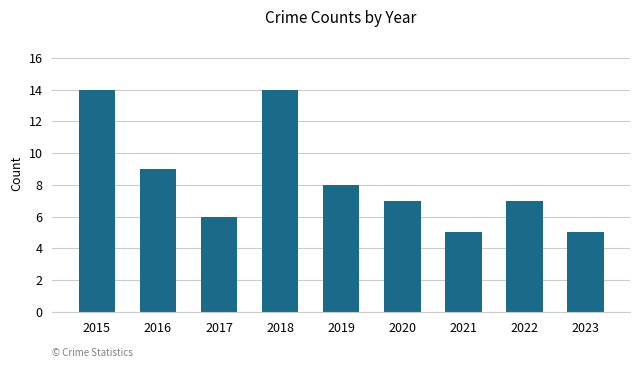

Does the chart contain stacked bars?

No